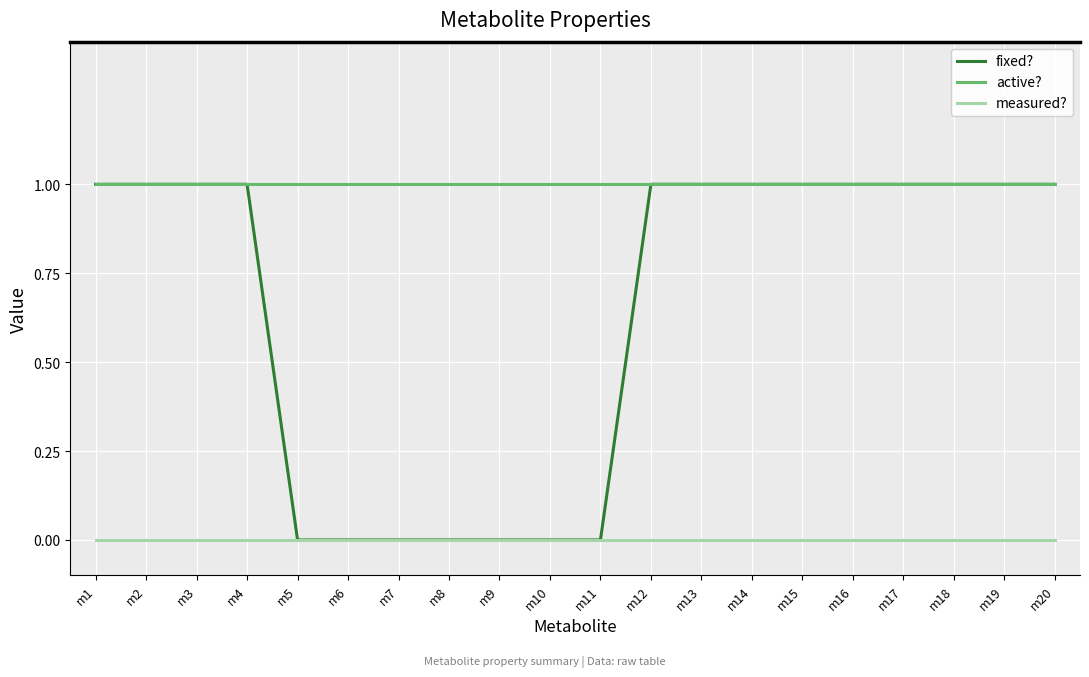

Rank the series by their average value, from lowest to highest.

measured?, fixed?, active?